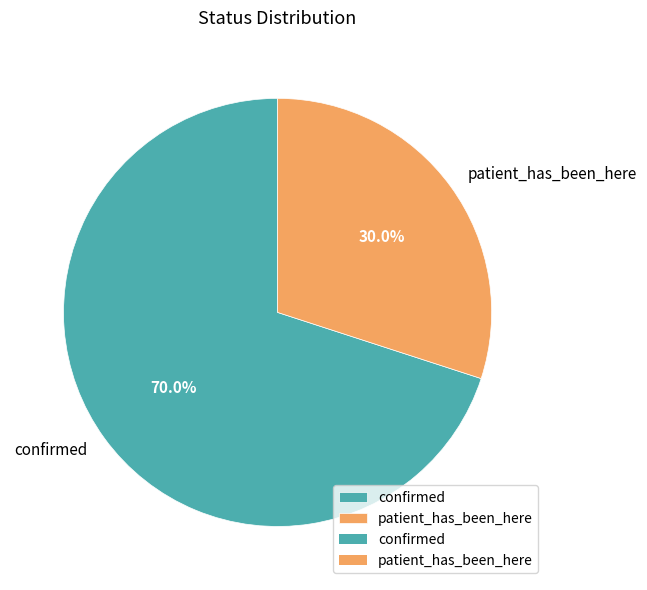

Which slice is the smallest?

patient_has_been_here